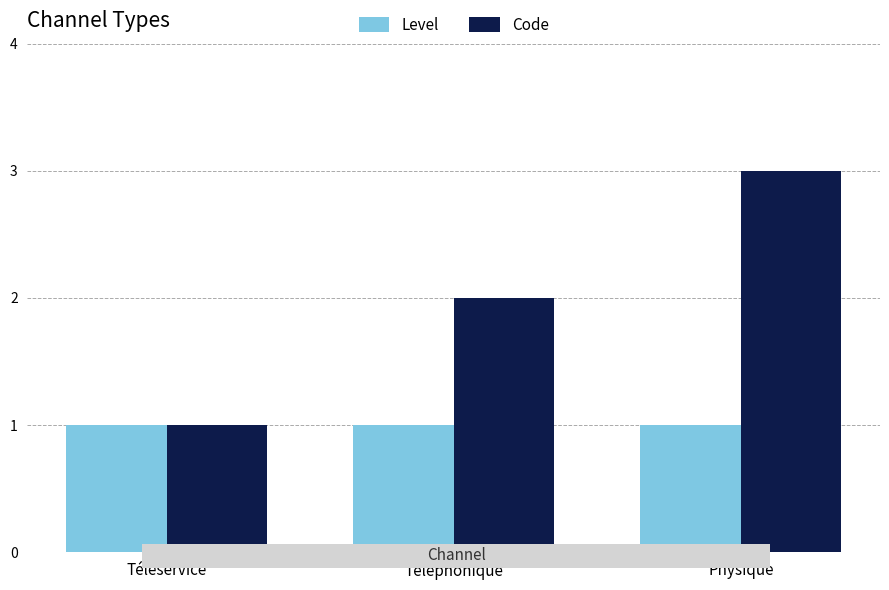

List the labels in order of Code value, smallest first.

Téléservice, Téléphonique, Physique